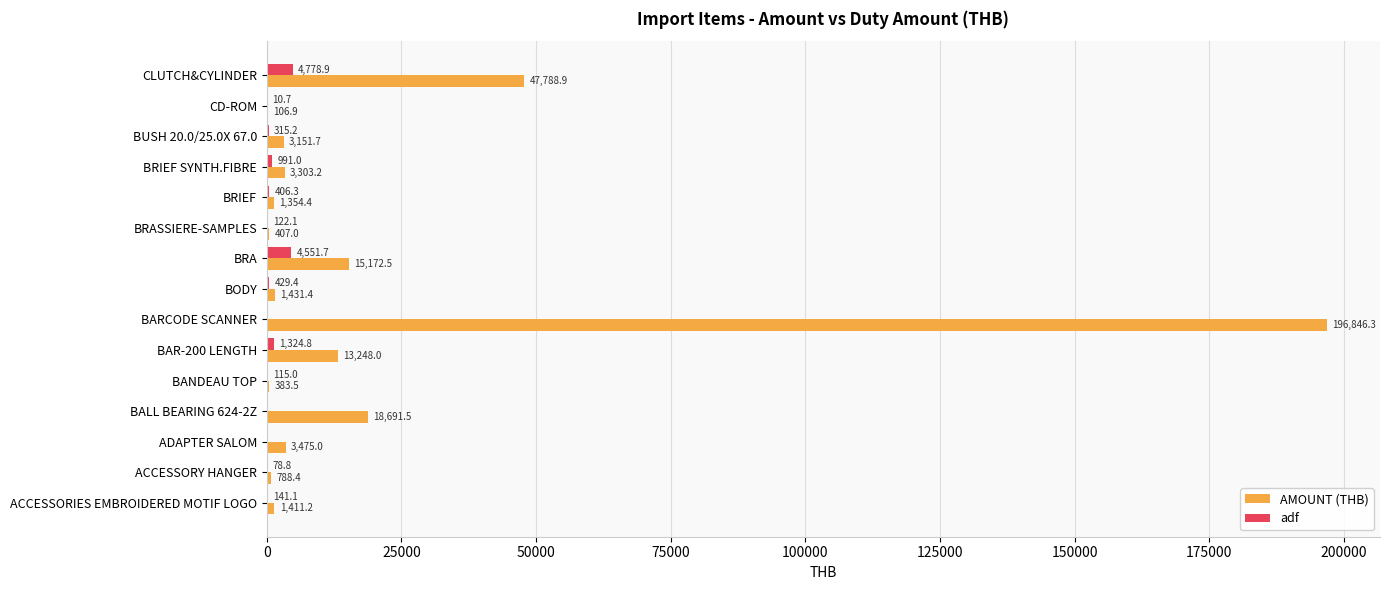

Which series changed the most between BALL BEARING 624-2Z and BAR-200 LENGTH?

AMOUNT (THB)